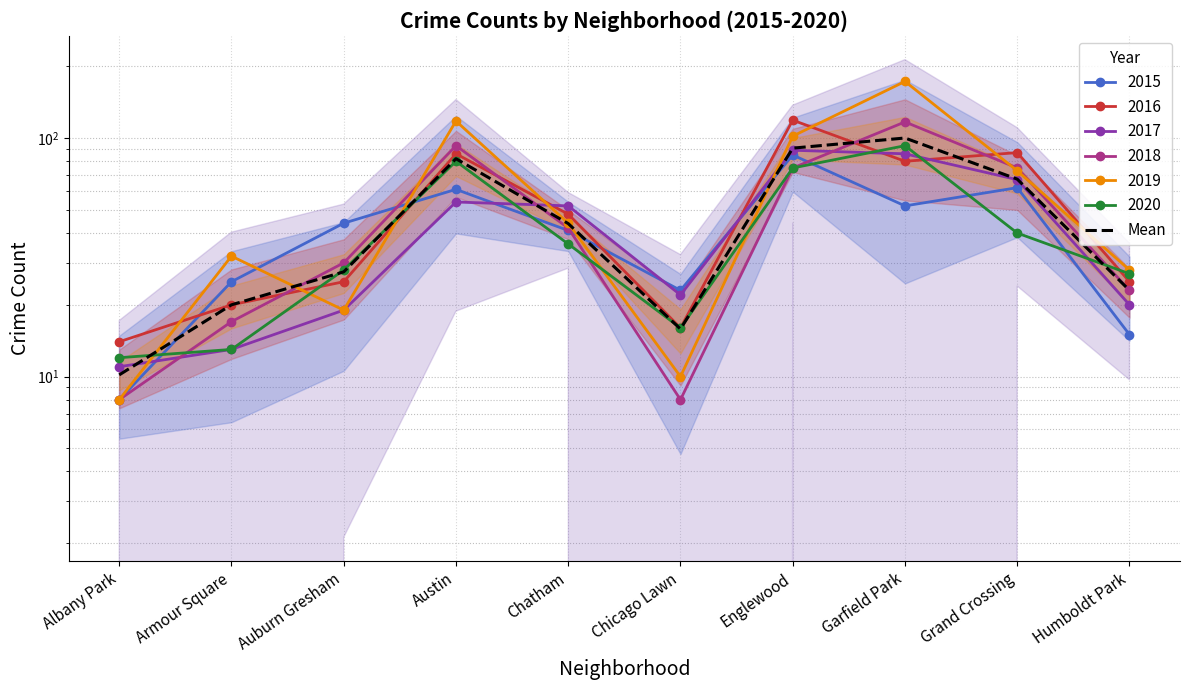

Which category has the highest value across all series?

Garfield Park